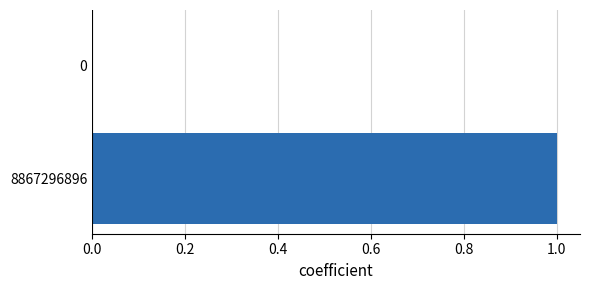

The value at 8867296896 is 0. True or false?

False